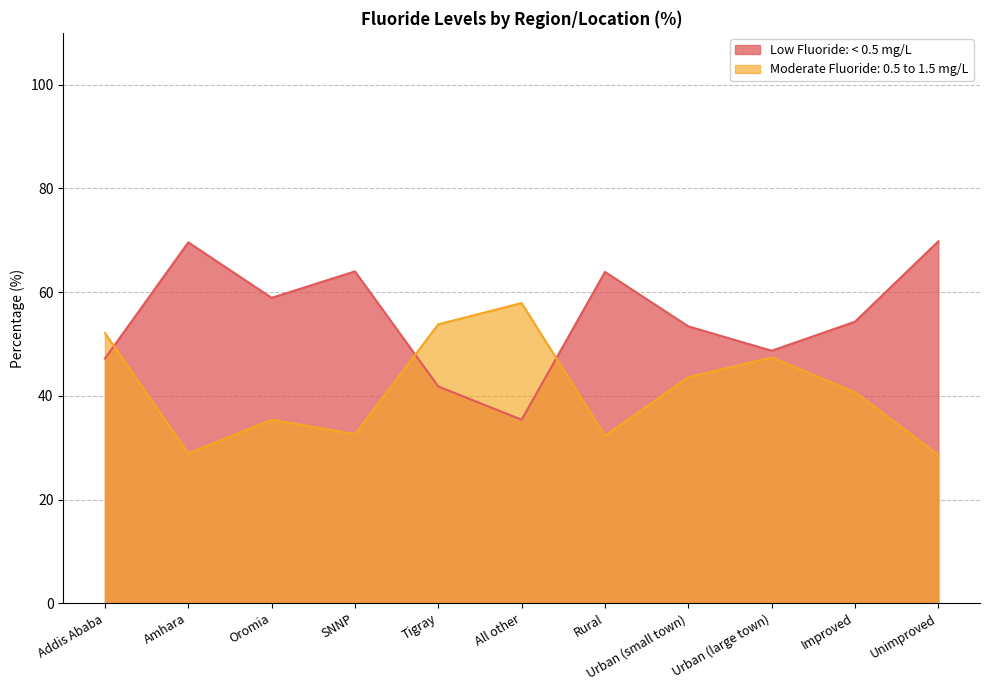

How many times do Low Fluoride: < 0.5 mg/L and Moderate Fluoride: 0.5 to 1.5 mg/L cross each other?

3